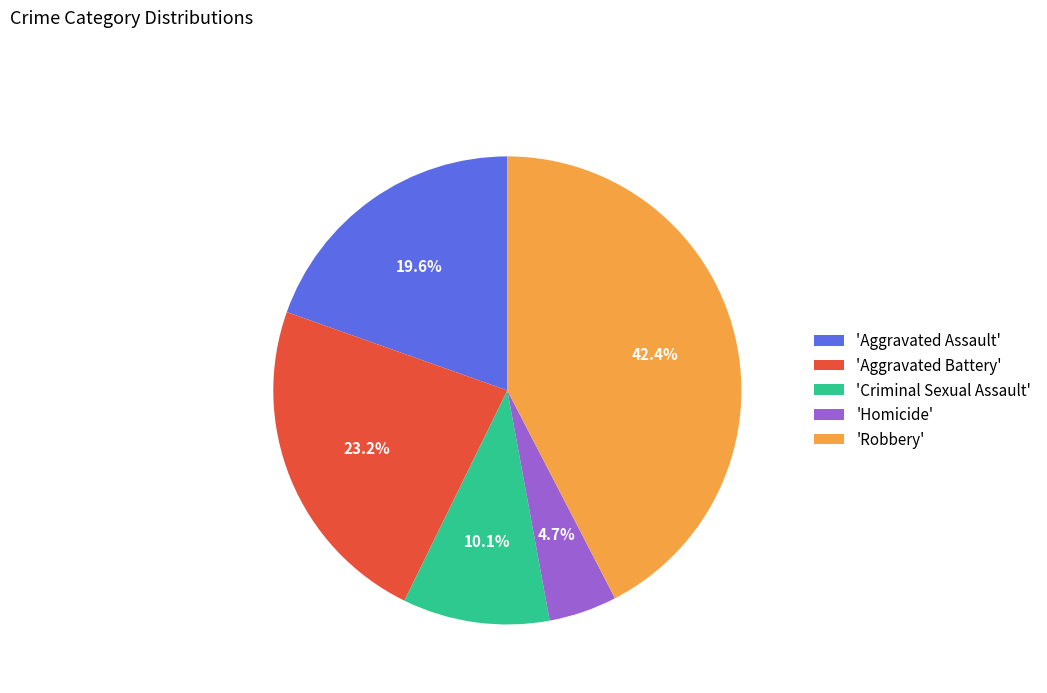

Count the number of slices in the pie.

5